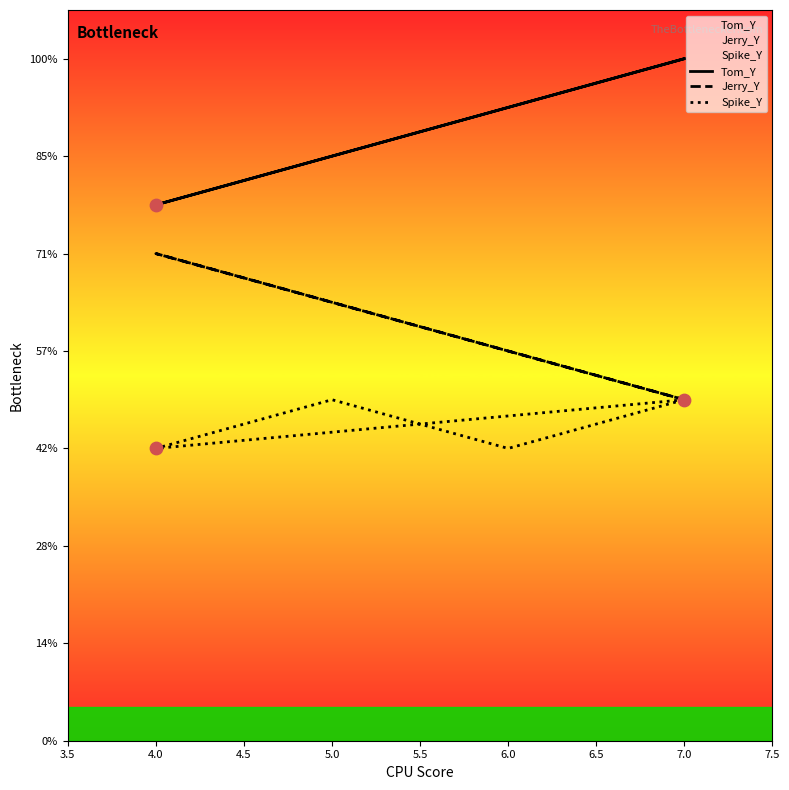

At how many categories does at least one series exceed 9?

5